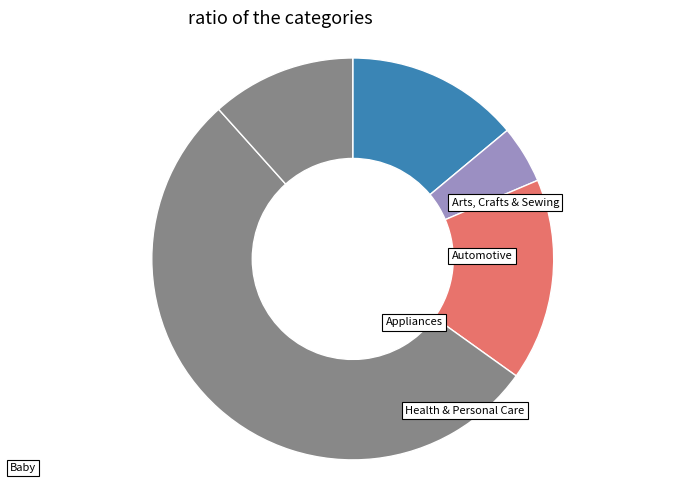

How many segments does this pie chart have?

5